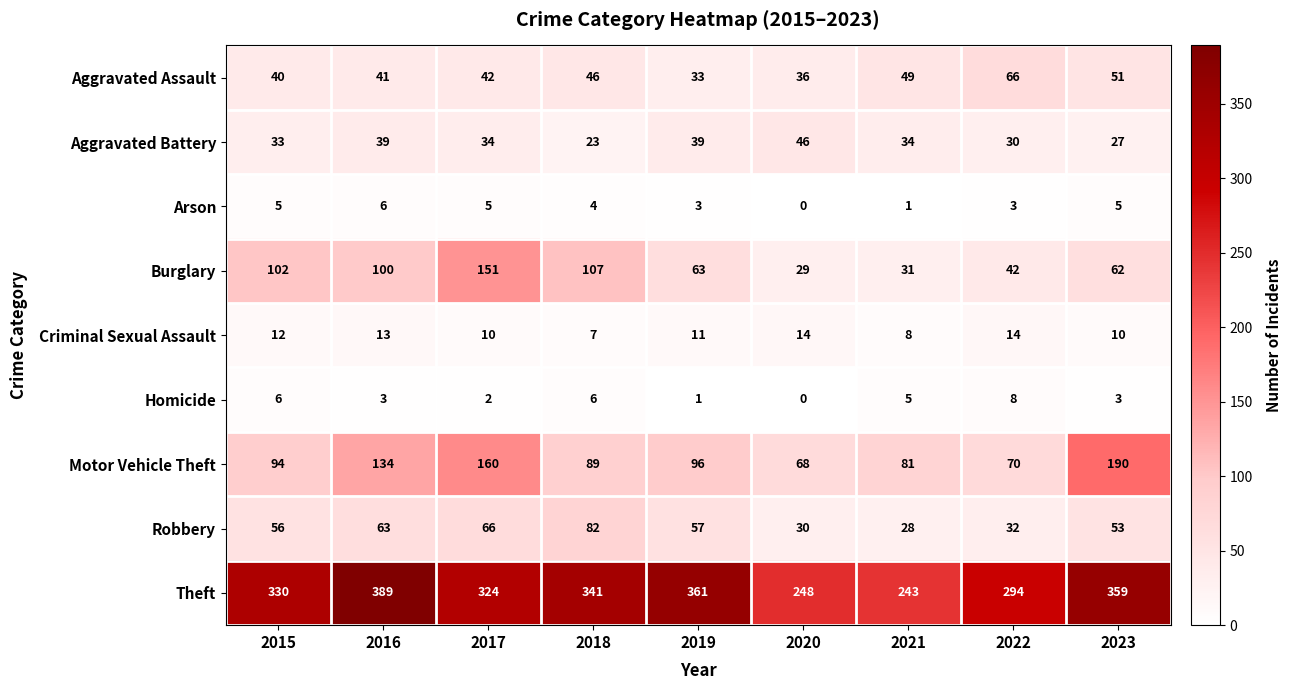

List the series in order of their peak value, lowest first.

Arson, Homicide, Criminal Sexual Assault, Aggravated Battery, Aggravated Assault, Robbery, Burglary, Motor Vehicle Theft, Theft